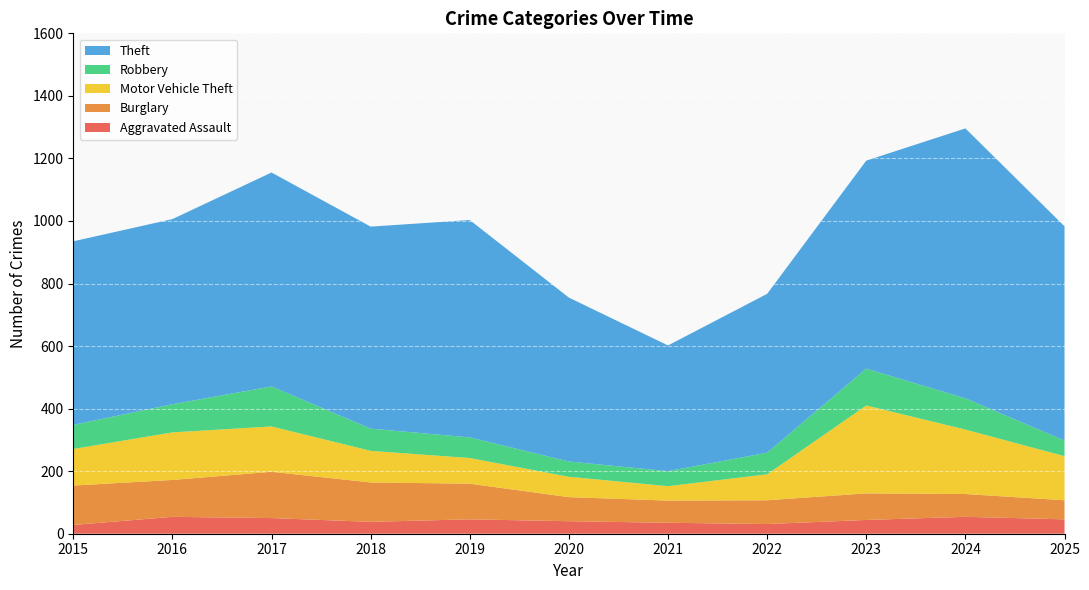

Reading right to left, what are all the values shown in this chart?

Aggravated Assault: 2025=46	2024=54	2023=44	2022=31	2021=35	2020=40	2019=46	2018=38	2017=50	2016=54	2015=28
Burglary: 2025=61	2024=73	2023=85	2022=76	2021=71	2020=77	2019=114	2018=126	2017=148	2016=118	2015=126
Motor Vehicle Theft: 2025=141	2024=206	2023=281	2022=83	2021=46	2020=65	2019=82	2018=101	2017=145	2016=152	2015=117
Robbery: 2025=50	2024=100	2023=118	2022=69	2021=48	2020=49	2019=66	2018=71	2017=128	2016=90	2015=77
Theft: 2025=685	2024=863	2023=665	2022=508	2021=402	2020=524	2019=695	2018=646	2017=684	2016=592	2015=587